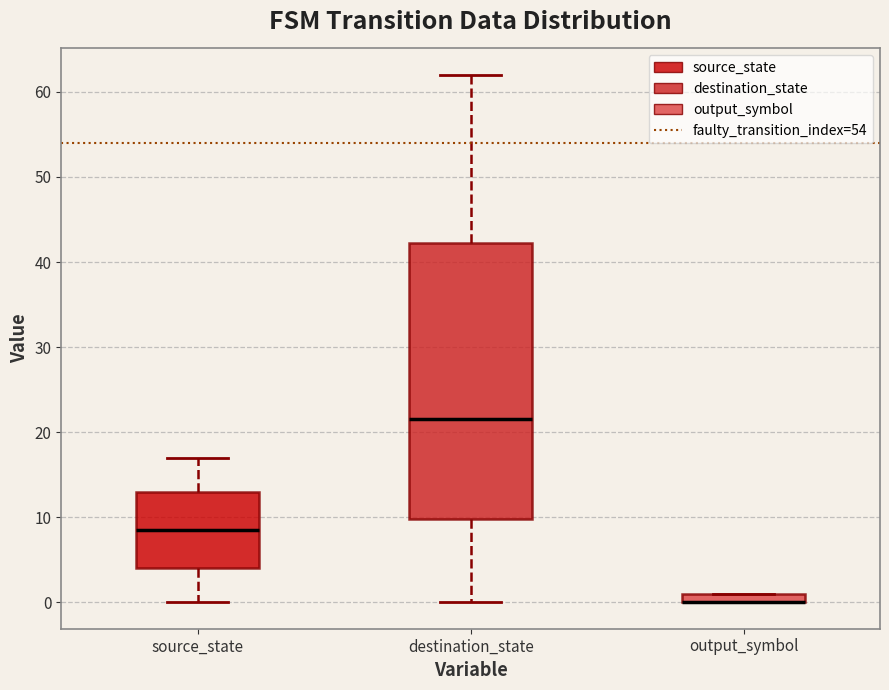

Which box is the tallest, from its lower edge to its upper edge?

destination_state